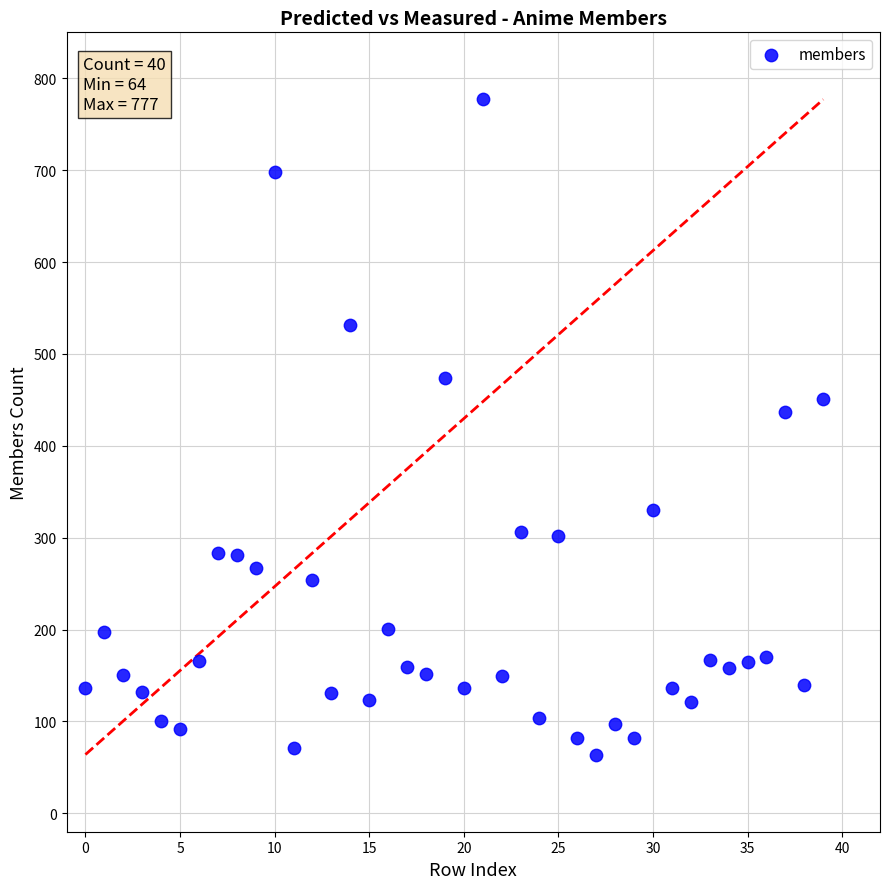

What Y value in the scatter plot is closest to 420?

437